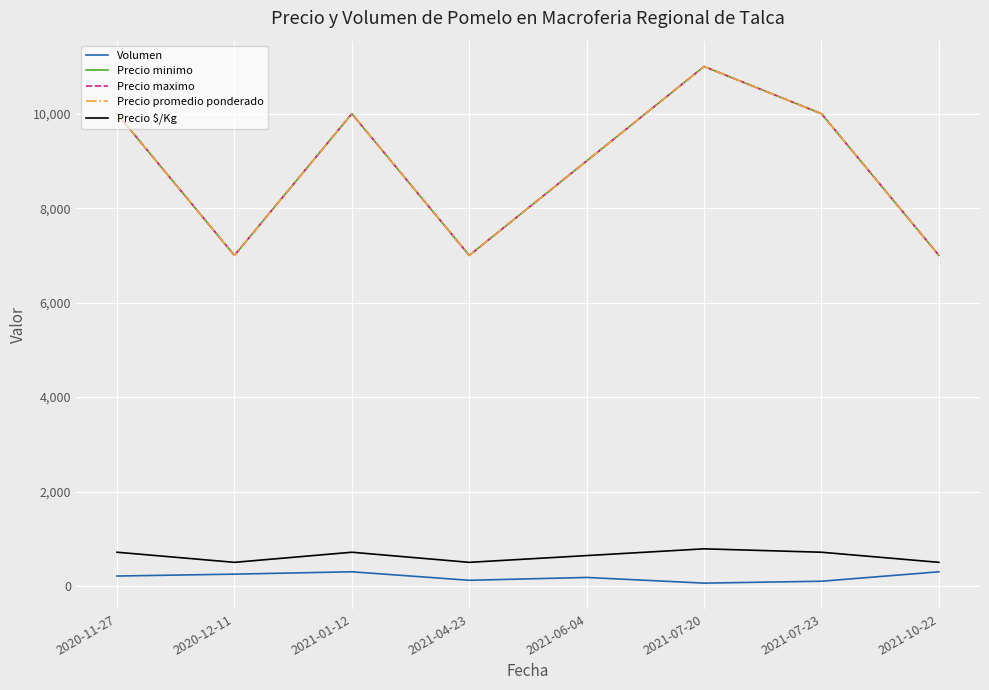

Which series has the largest total across all categories?

Precio minimo